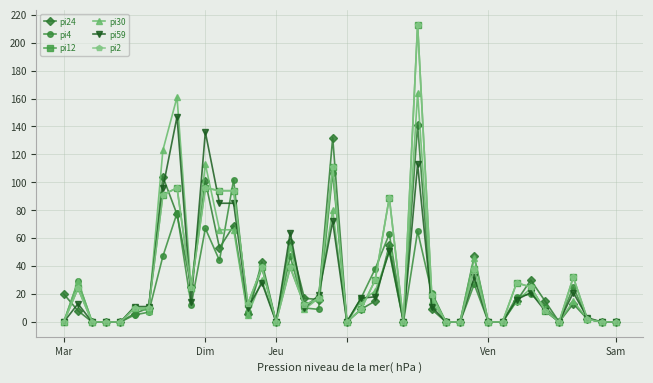

Which series has the widest spread of values?

pi12